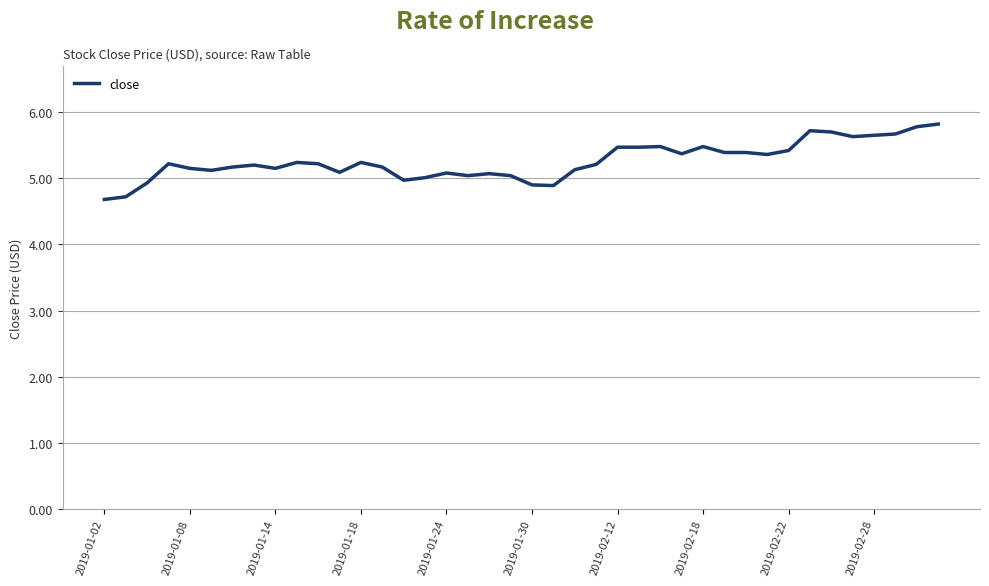

What is the greatest value displayed?

5.8